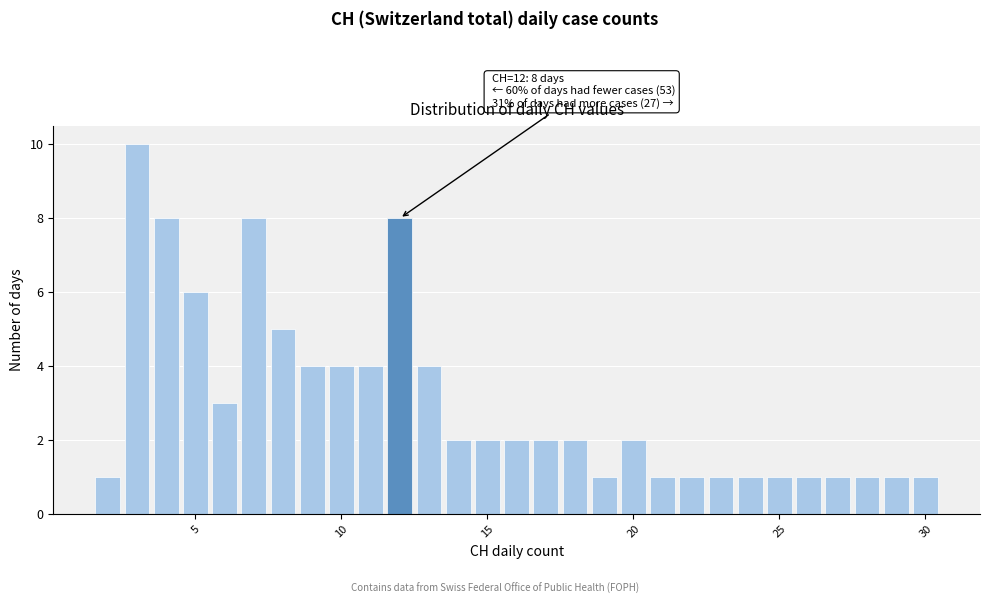

Around what value on the x-axis is the tallest bar? Give the approximate position of its centre, as read against the axis.

3.0